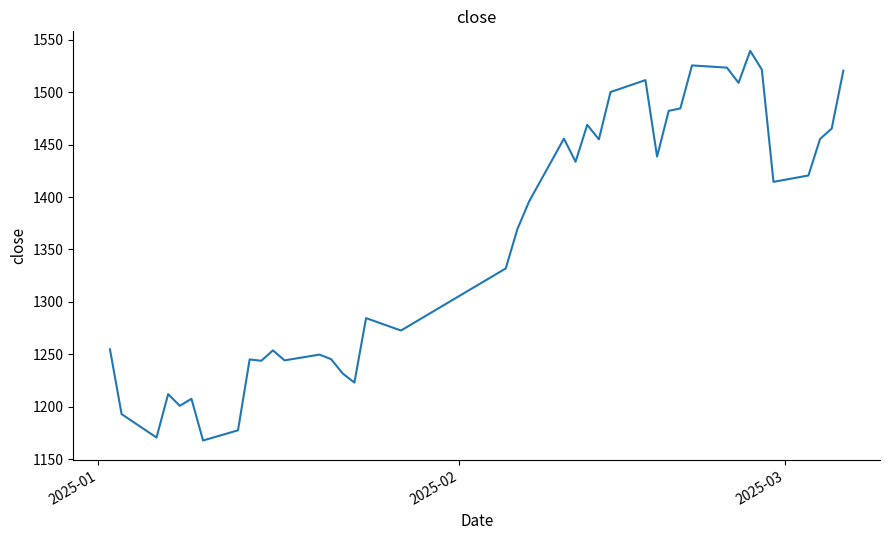

What is the smallest value displayed?

1167.9